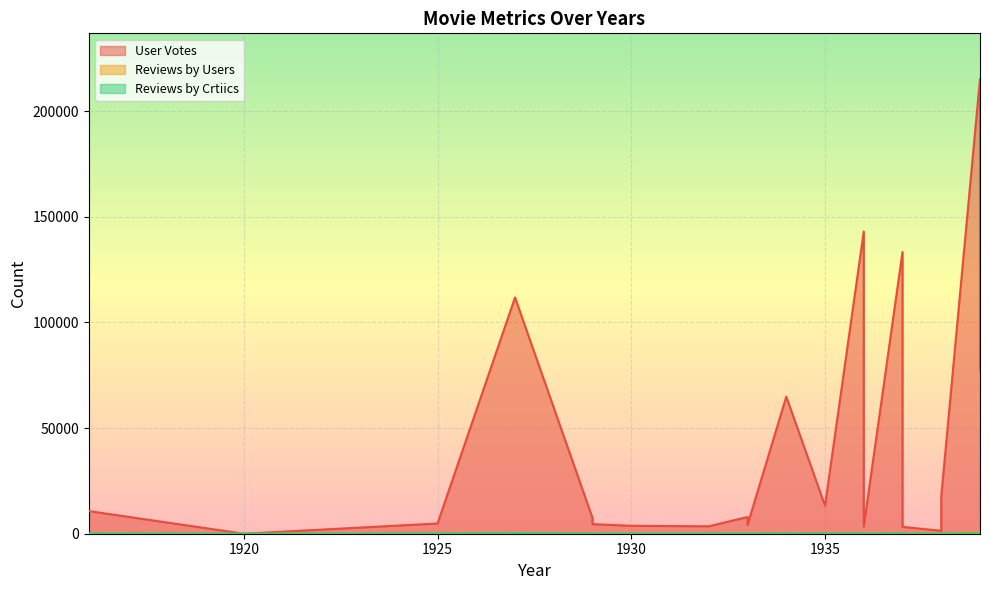

True or false: Reviews by Users has a value of 19 at 1925.

False